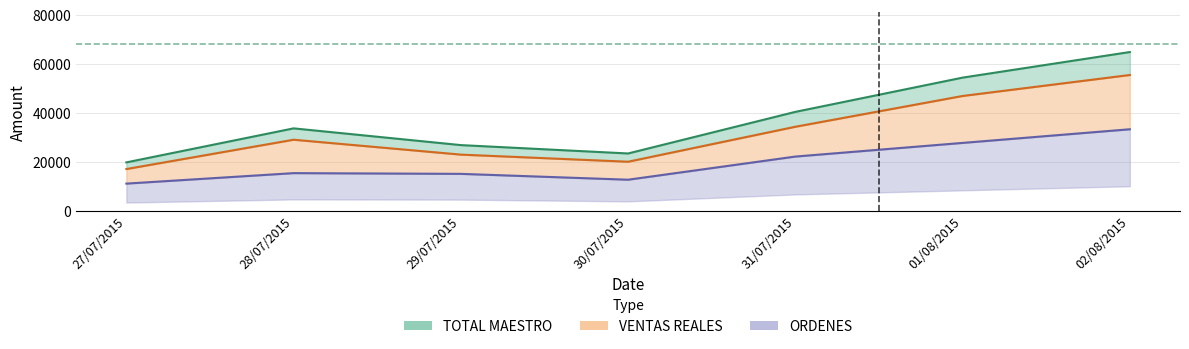

What position from the right is 29/07/2015?

5